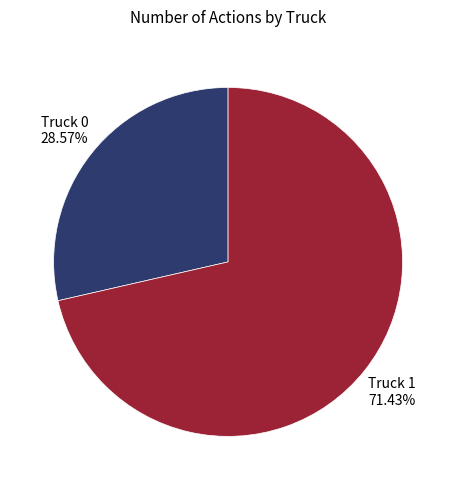

Approximately how many times larger is the value at Truck 0 compared to Truck 1?

0.4